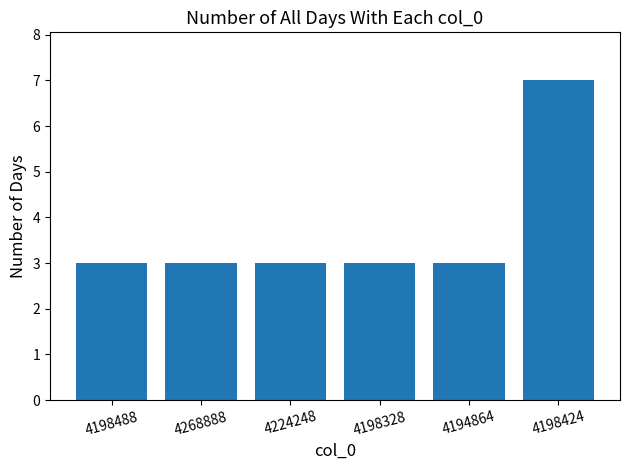

What is the approximate value at 4198424?

7